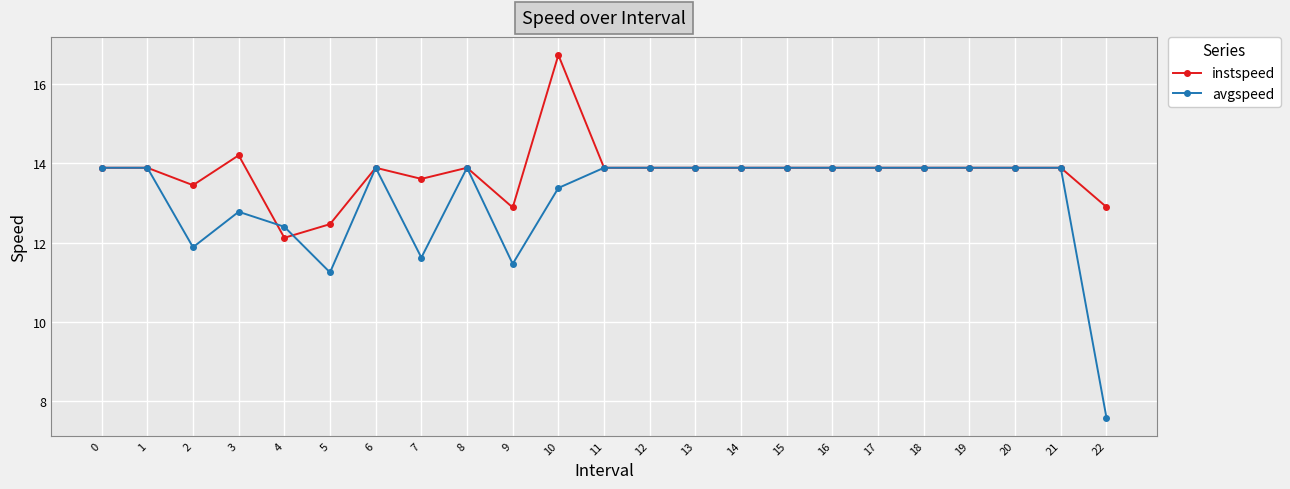

Which series ends up on top after the final intersection of instspeed and avgspeed?

instspeed